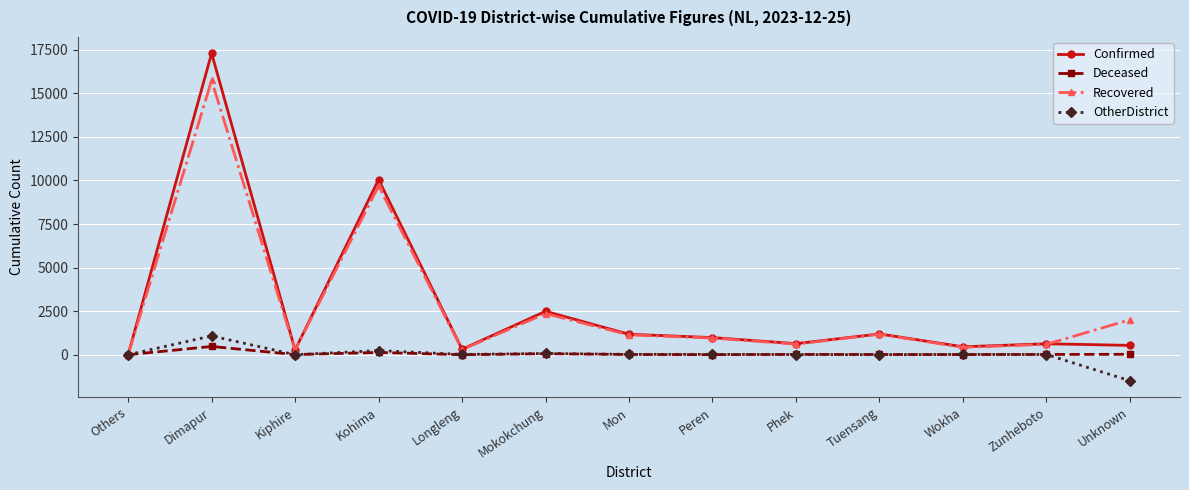

At which category does Recovered reach its first local peak?

Dimapur